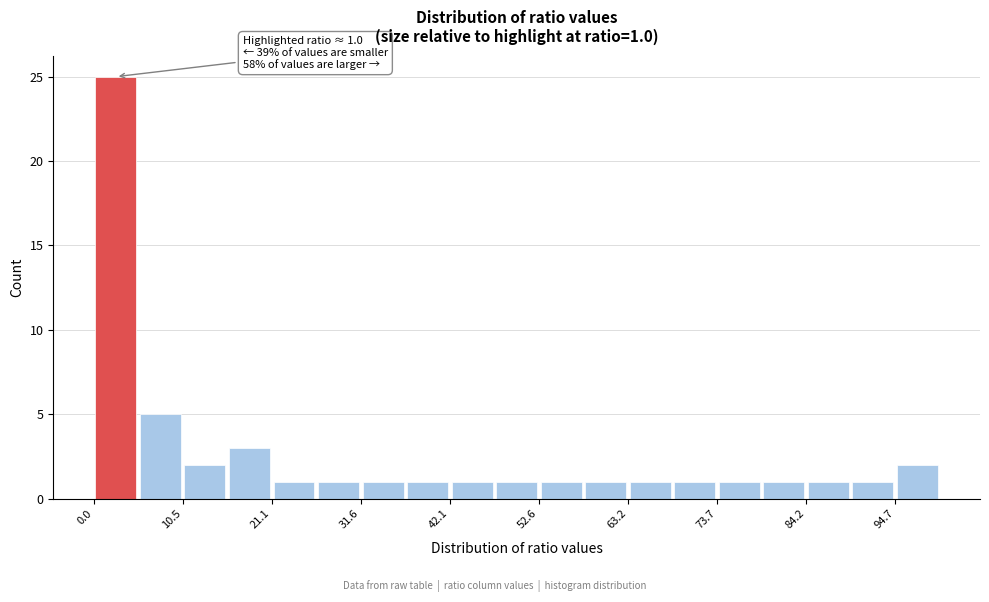

Read against the x-axis, roughly where is the centre of the tallest bar?

2